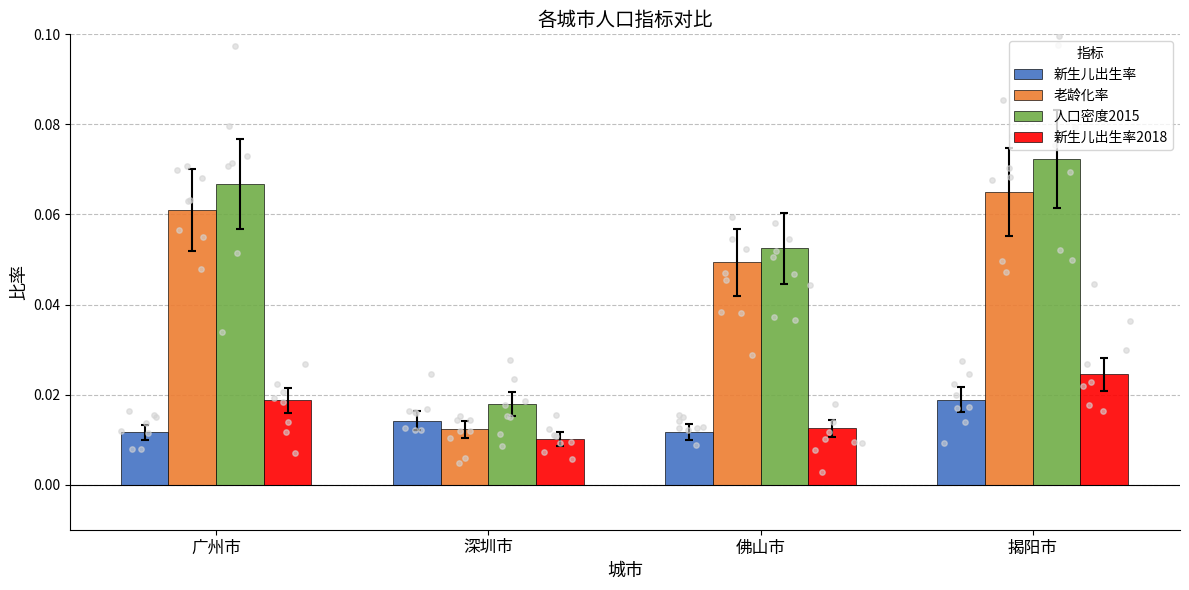

At how many categories does at least one series exceed 0?

4